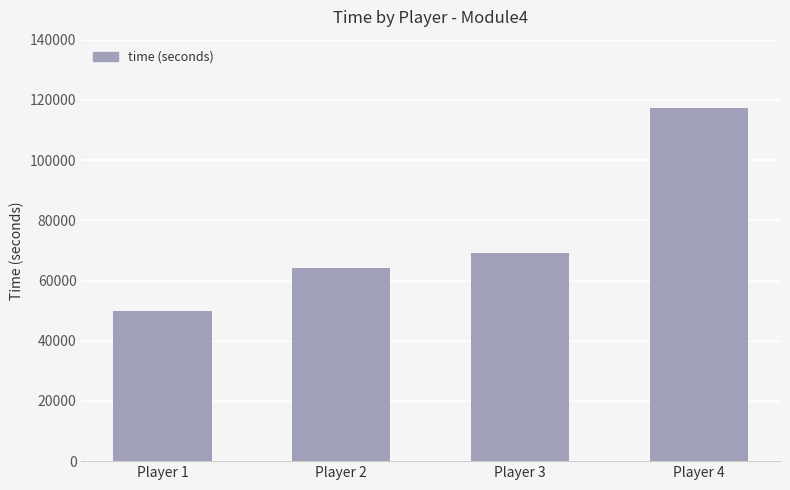

Rank the categories by value from highest to lowest.

Player 4, Player 3, Player 2, Player 1